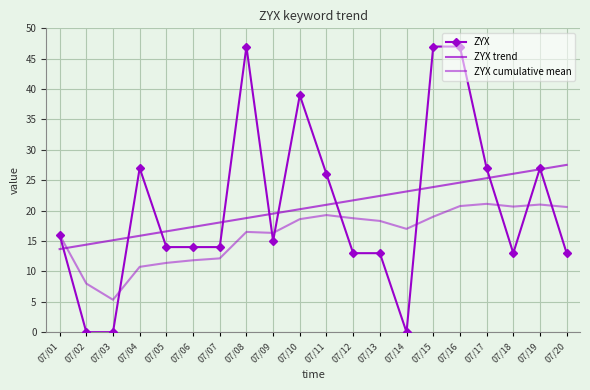

Is it true that ZYX trend equals 15.4 at 07/19?

False